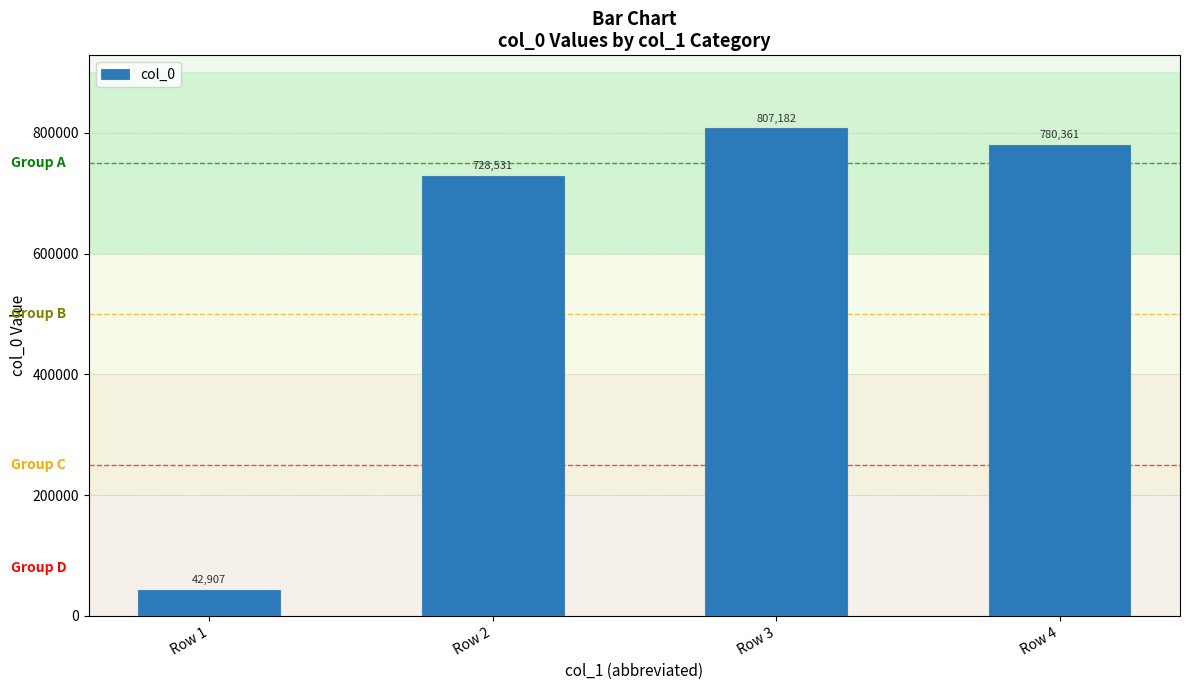

What value does the data have at Row 2?

728531